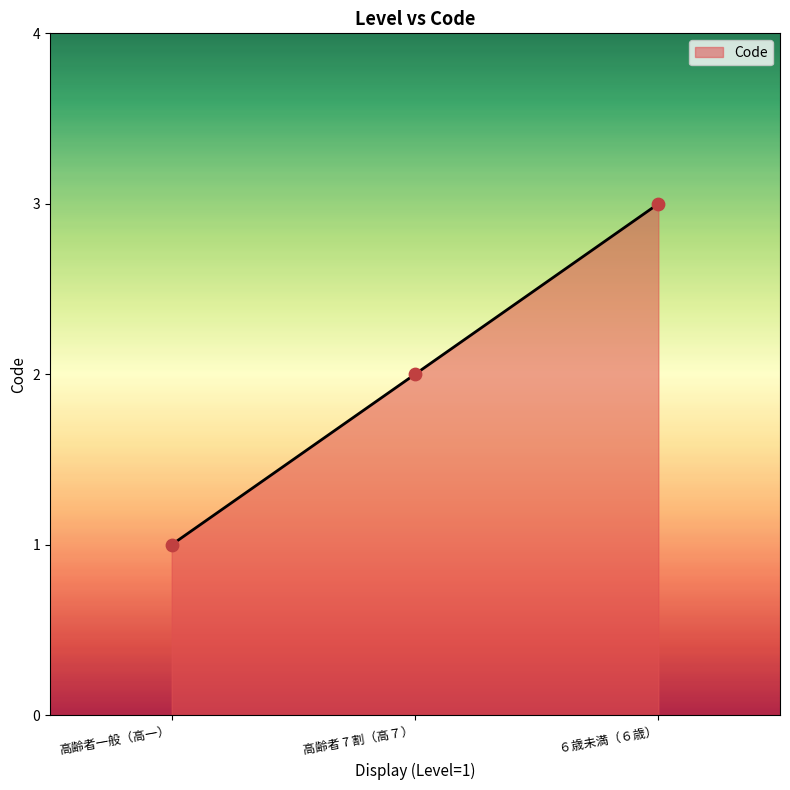

Which has a higher value, ６歳未満（６歳） or 高齢者 7 割（高７）?

６歳未満（６歳）